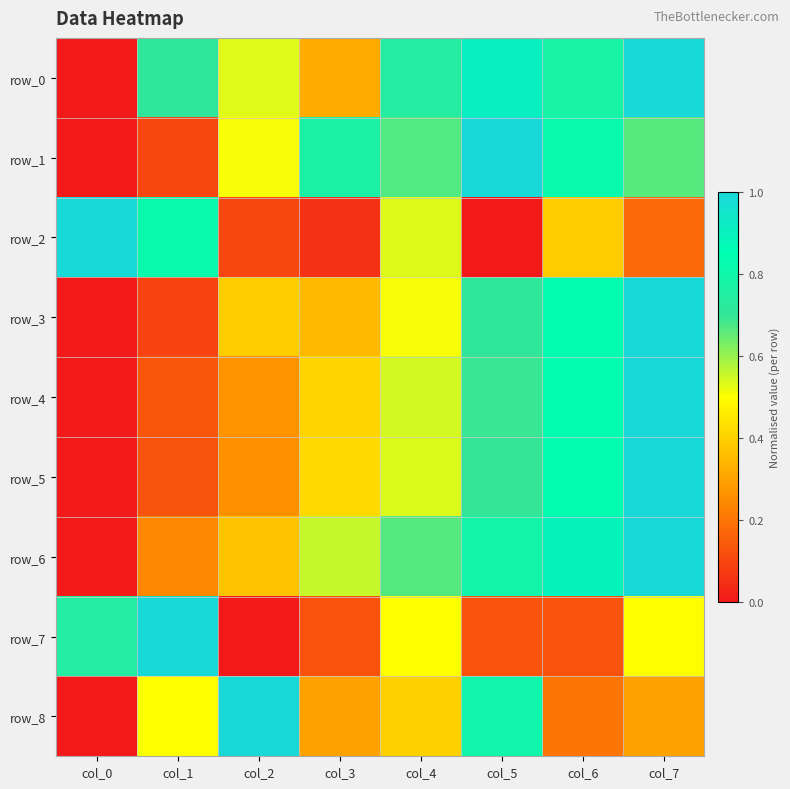

At which category is the sum across all series the highest?

col_7